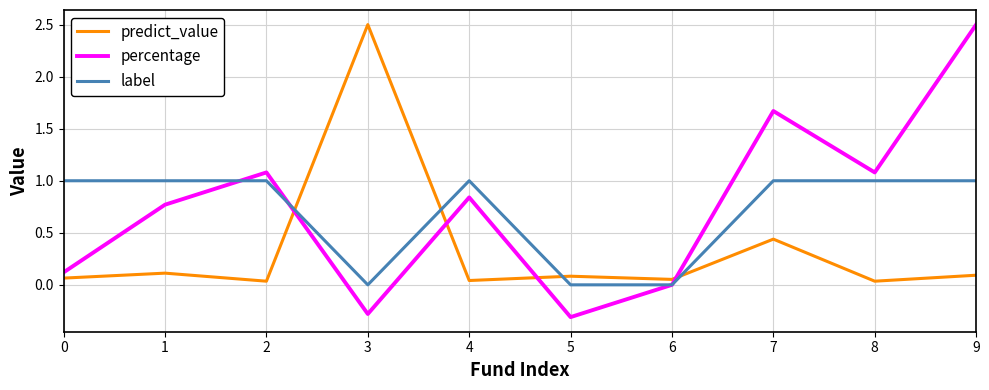

At which label does percentage reach its peak?

9